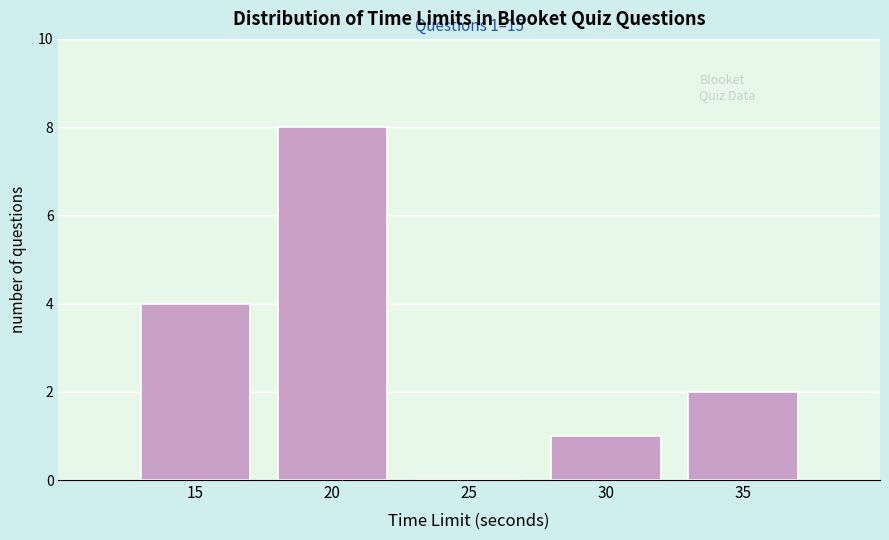

Reading right to left, what are all the values shown in this chart?

35=2	30=1	25=0	20=8	15=4